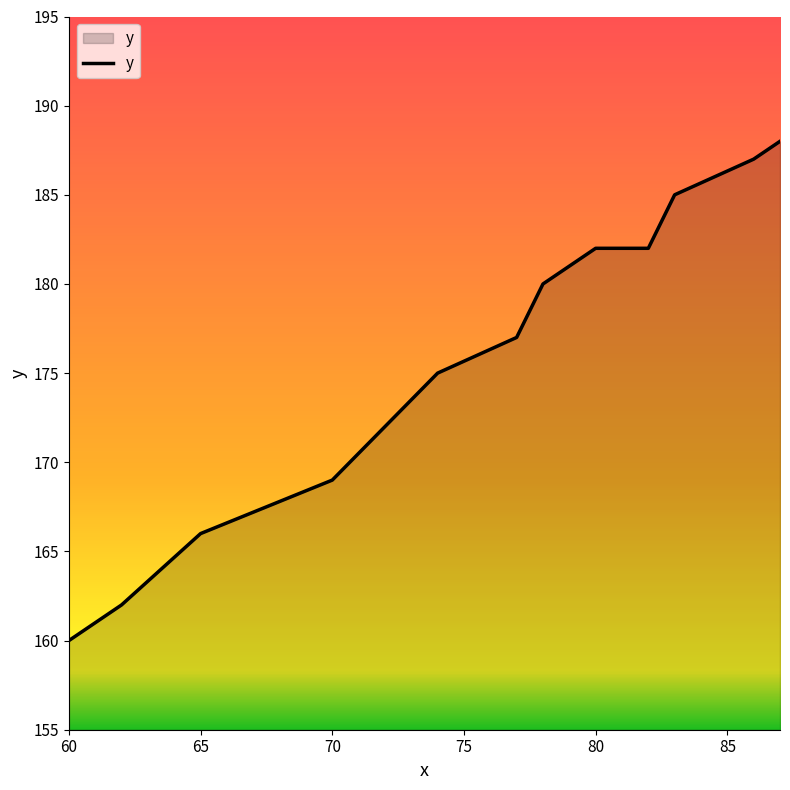

What is the greatest value displayed?

188